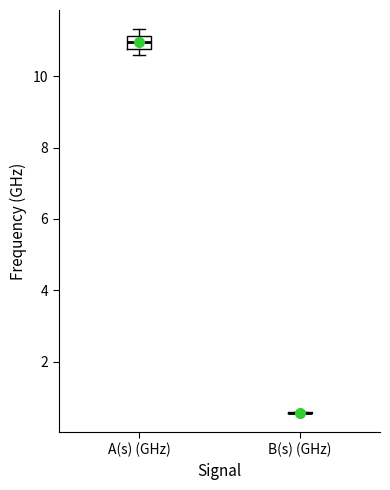

Which box is the tallest, from its lower edge to its upper edge?

A(s) (GHz)